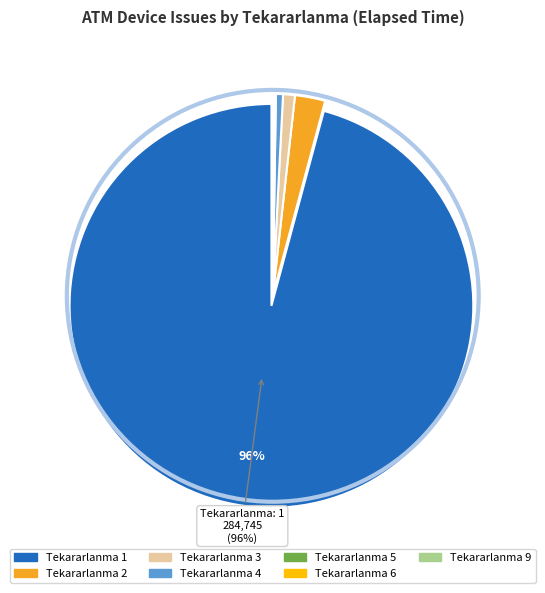

Does any single category account for the majority?

Yes